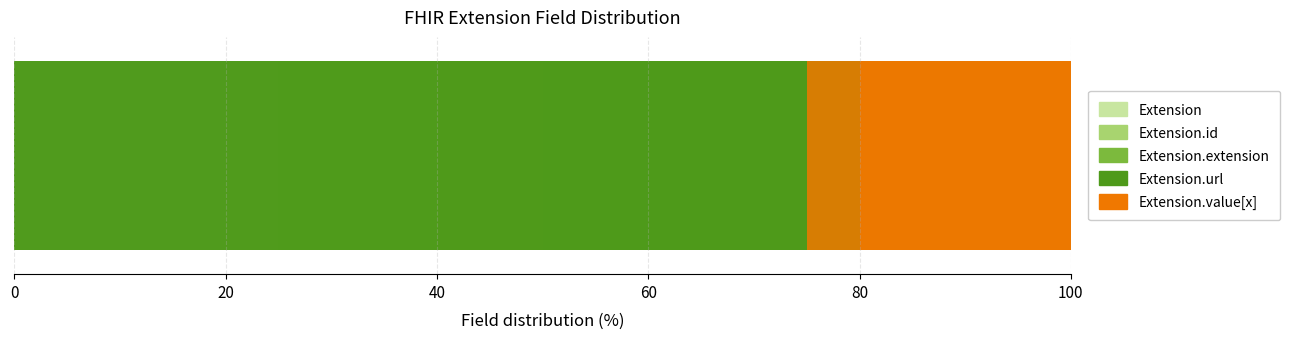

Where does the Extension.id series first go above 20?

20